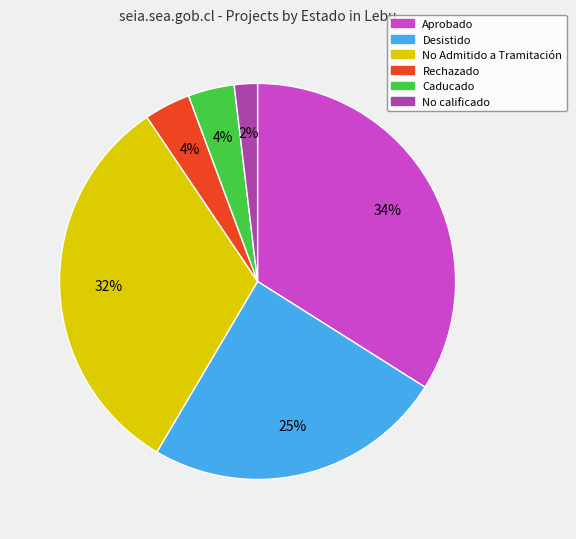

To the nearest percent, what is the difference between the largest and smallest slice percentages?

32%